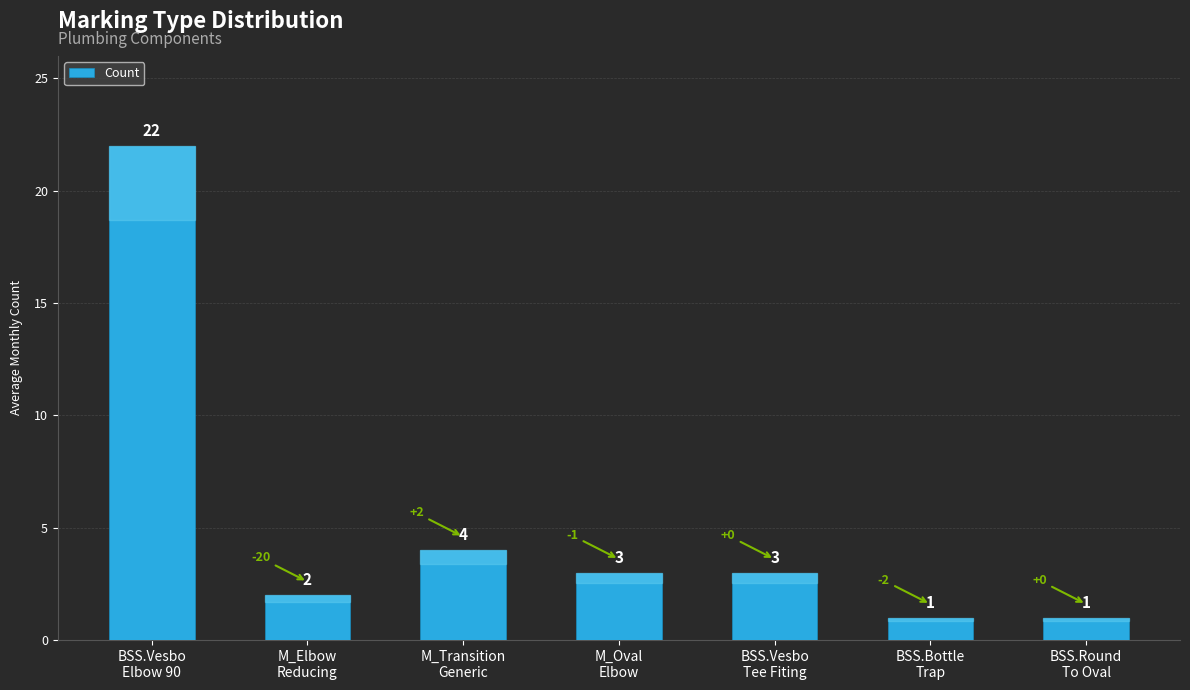

What is the minimum value shown in the chart?

1